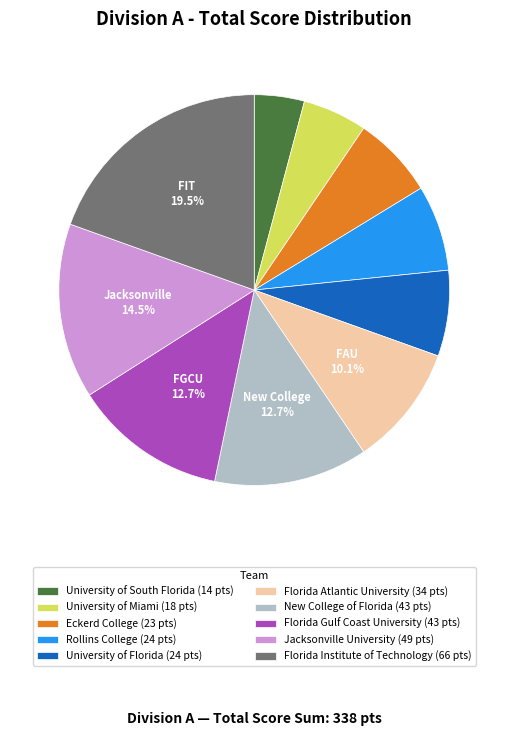

Between University of Florida (24 pts) and Florida Institute of Technology (66 pts), which is larger?

Florida Institute of Technology (66 pts)